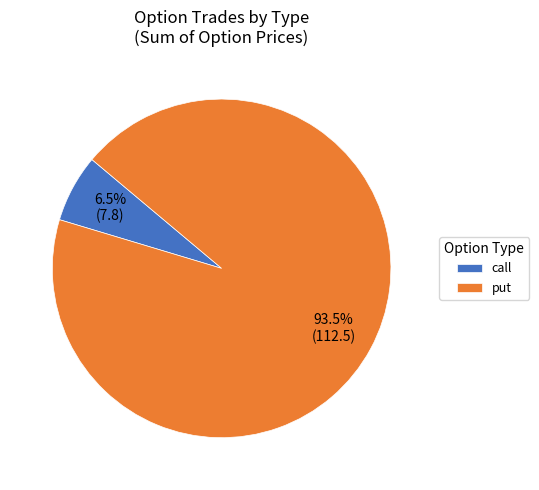

How many slices are in this pie chart?

2